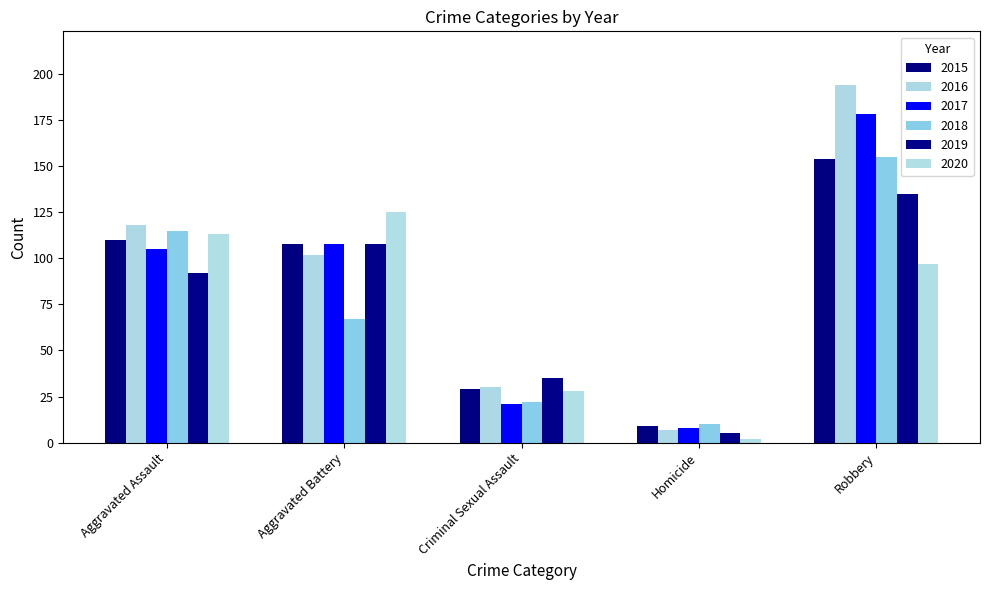

How many data points does each series have?

5